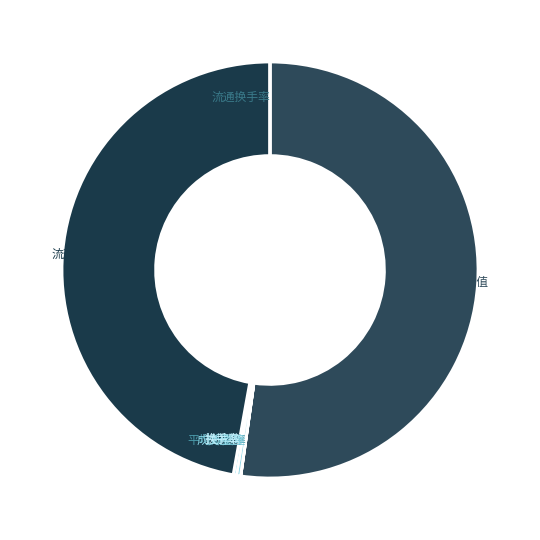

Is there a majority slice in this chart?

Yes